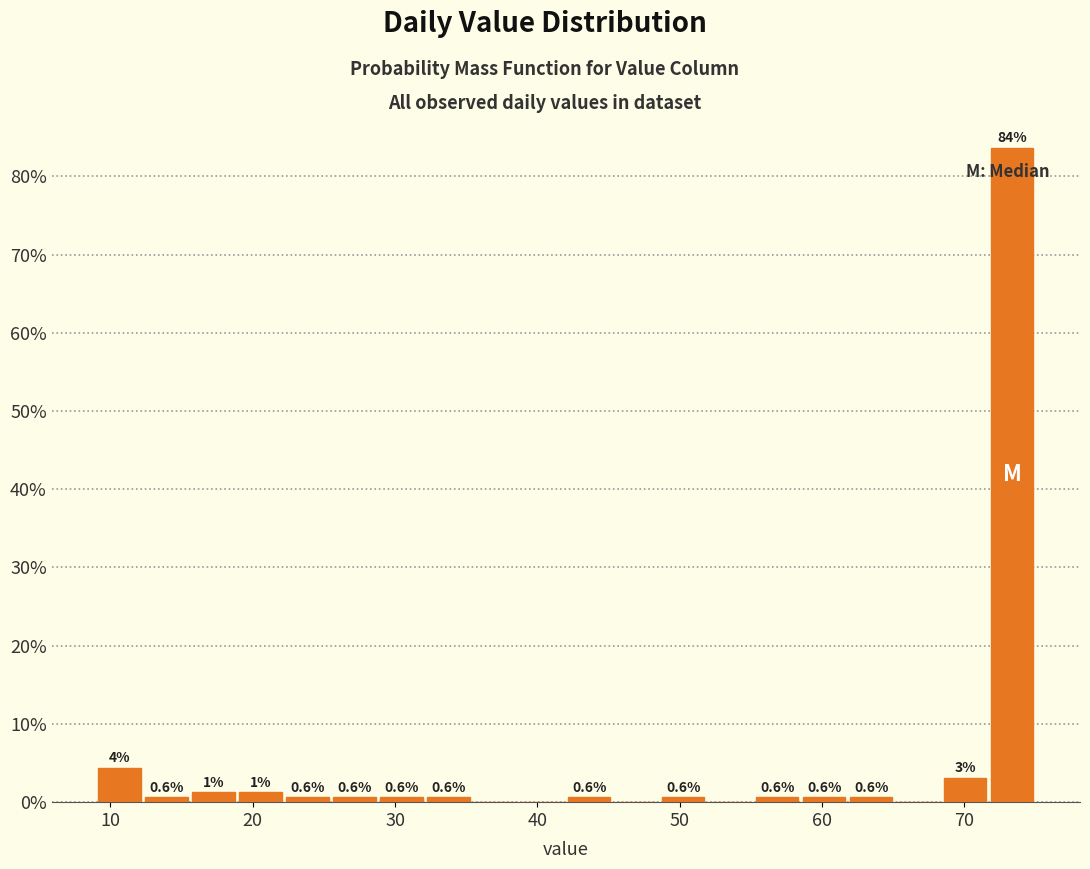

Around what value on the x-axis is the tallest bar? Give the approximate position of its centre, as read against the axis.

73